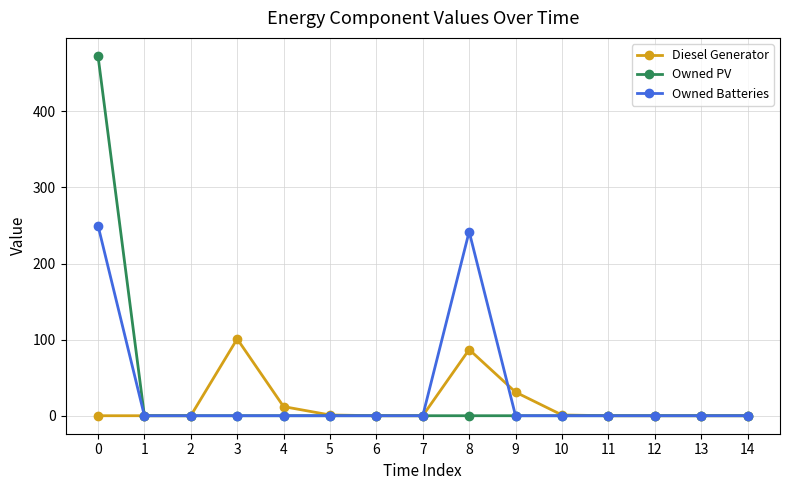

Rank the series by their maximum value, from lowest to highest.

Diesel Generator, Owned Batteries, Owned PV